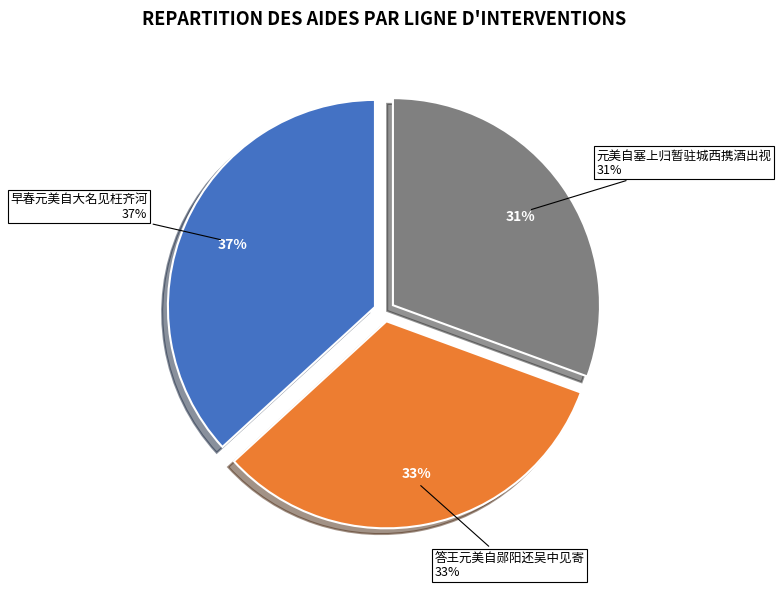

To the nearest percent, what is the difference between the largest and smallest slice percentages?

6%